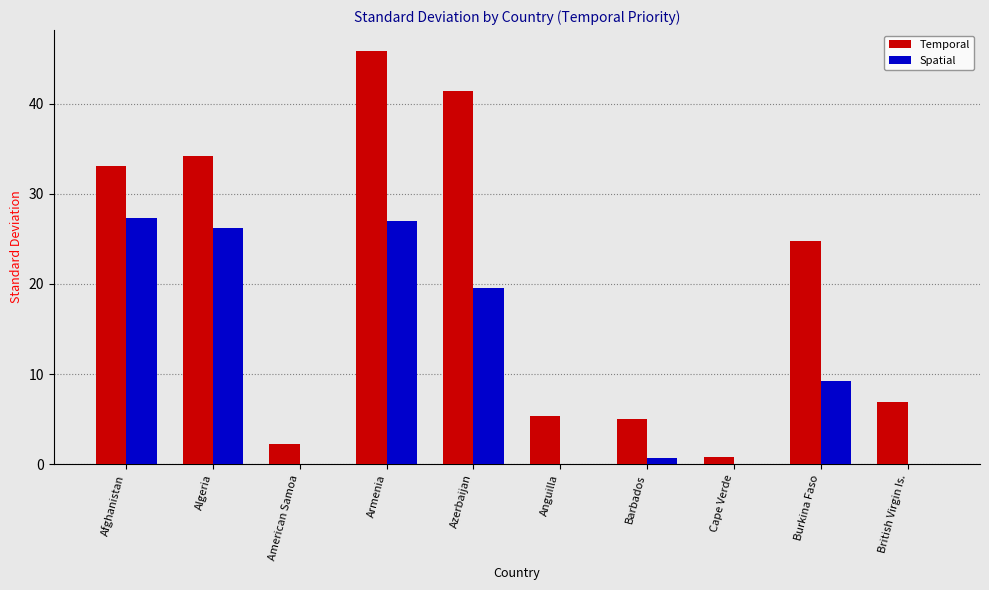

Which series changed the most between Algeria and Armenia?

Temporal